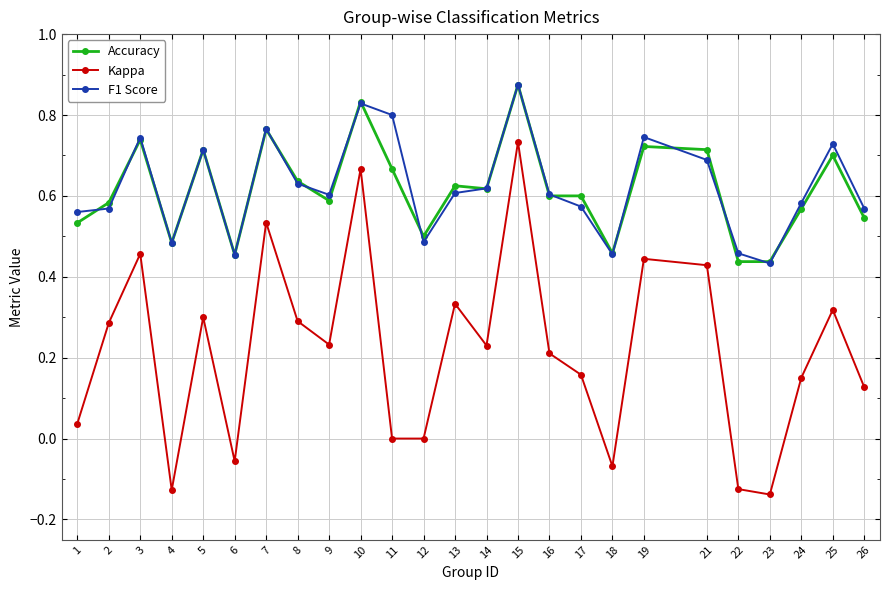

Which category has the lowest value across all series?

23